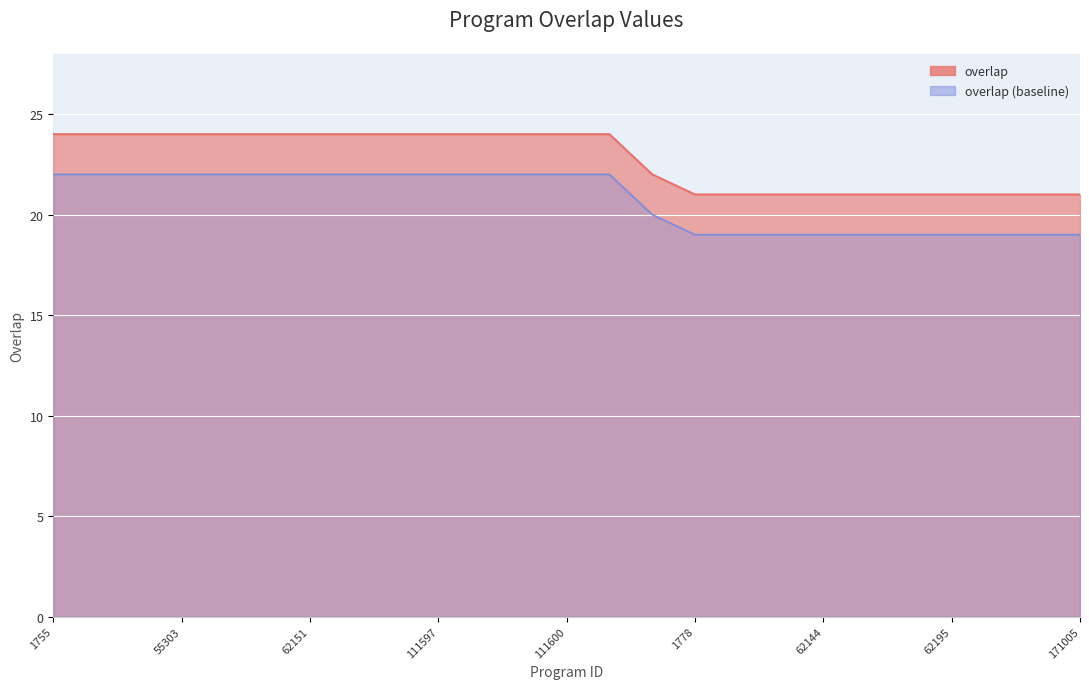

The value at 62150 is 13. True or false?

False